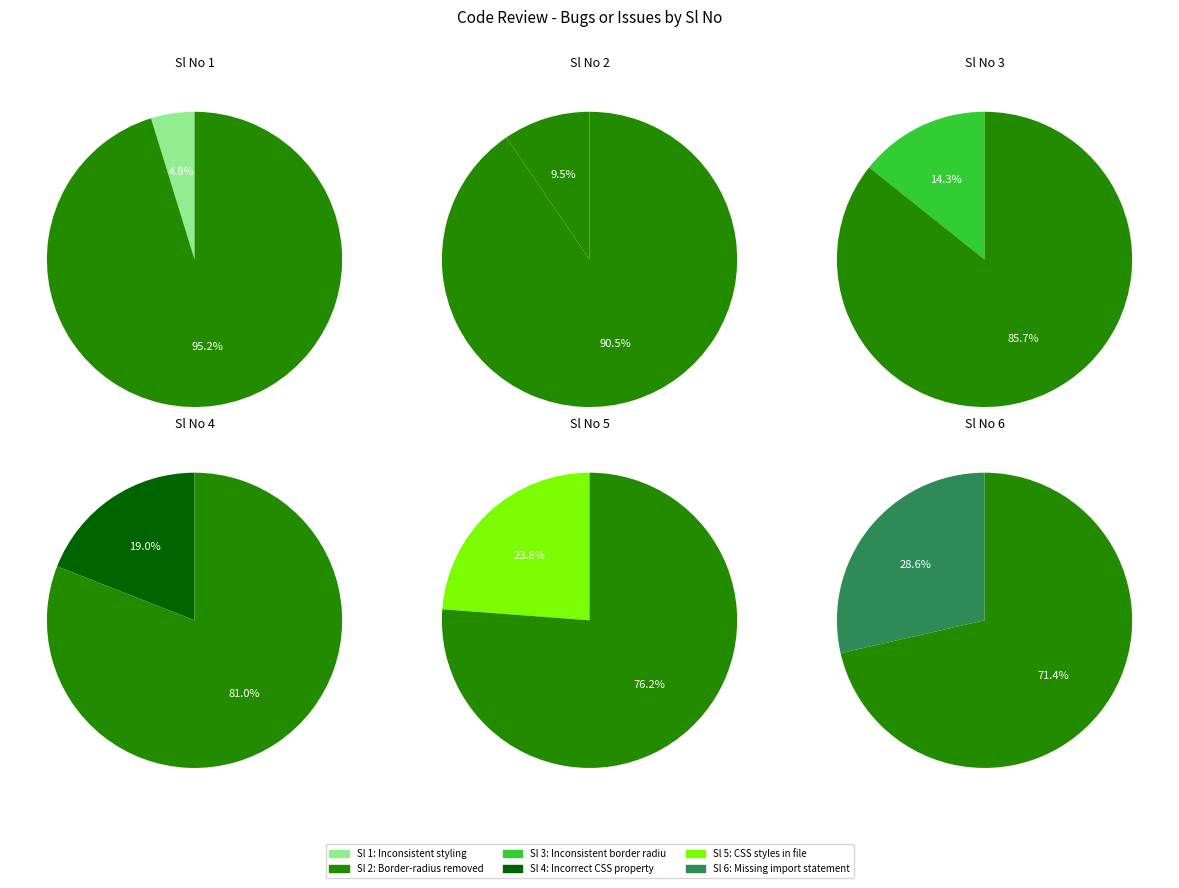

What percentage is NOT represented by Missing import statement?

71.4%